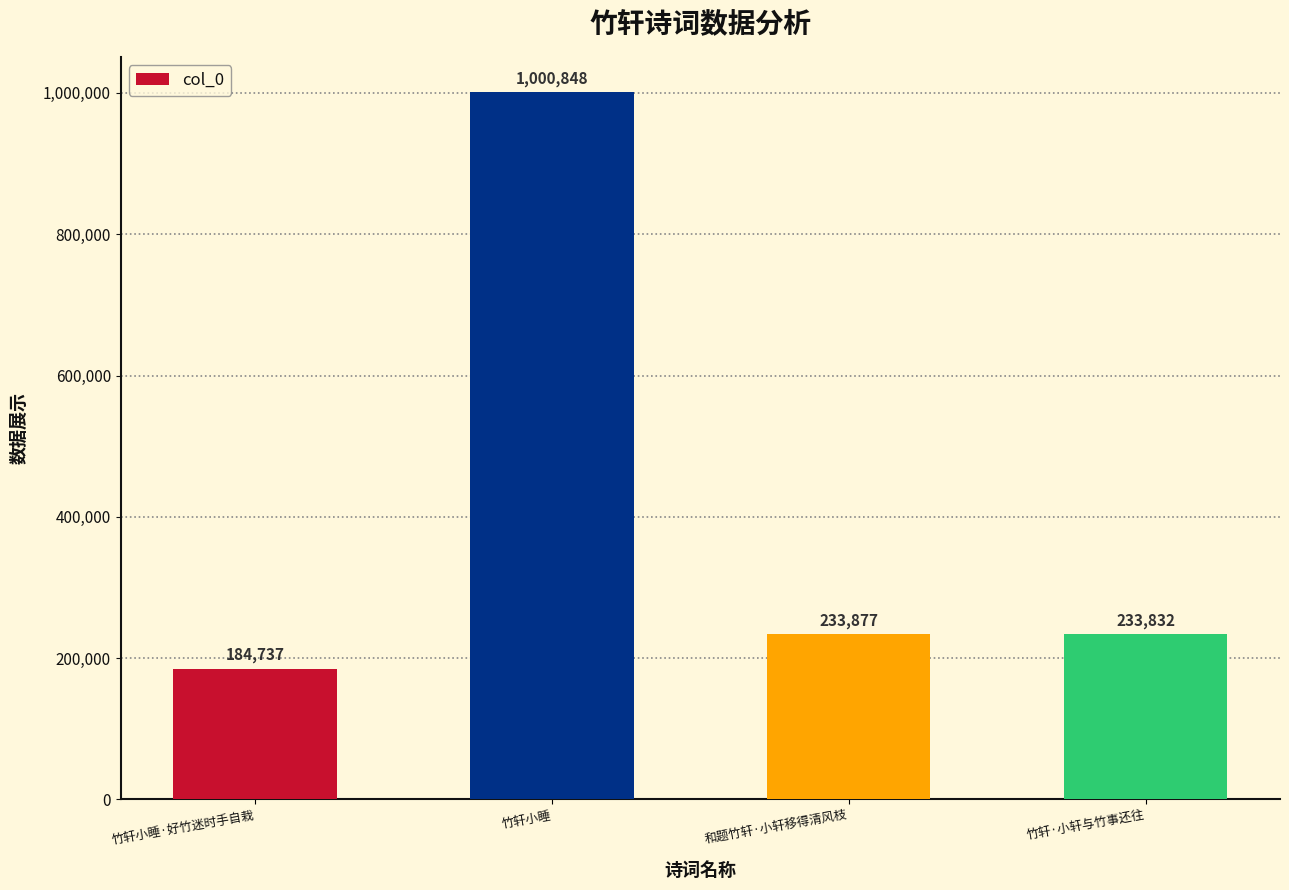

The chart shows a value of 1000848 at 竹轩小睡. True or false?

True